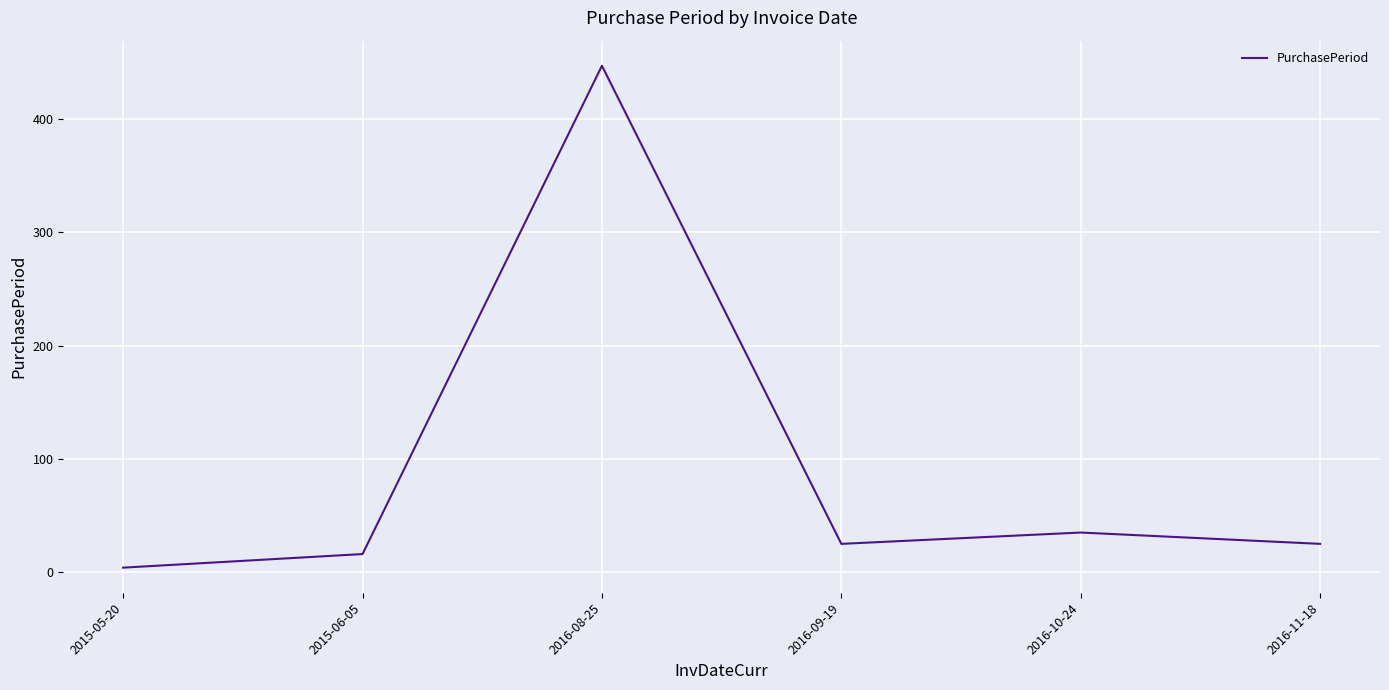

At which category does the data reach its first local peak?

2016-08-25